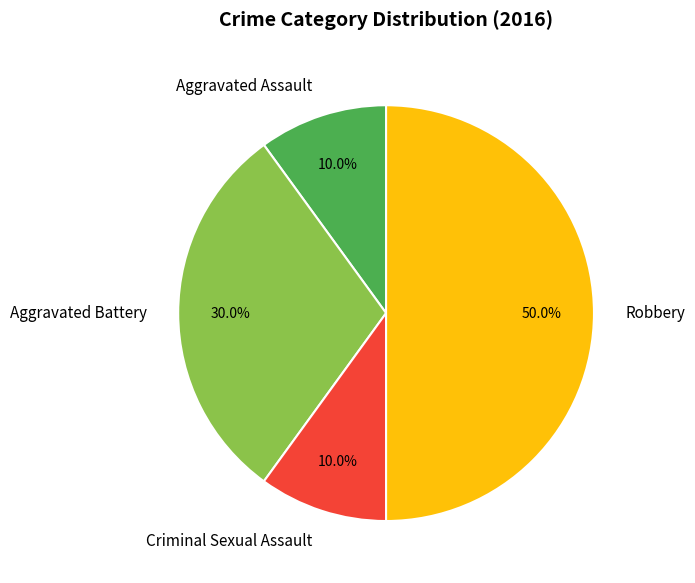

To the nearest percent, what is the average slice percentage?

25%